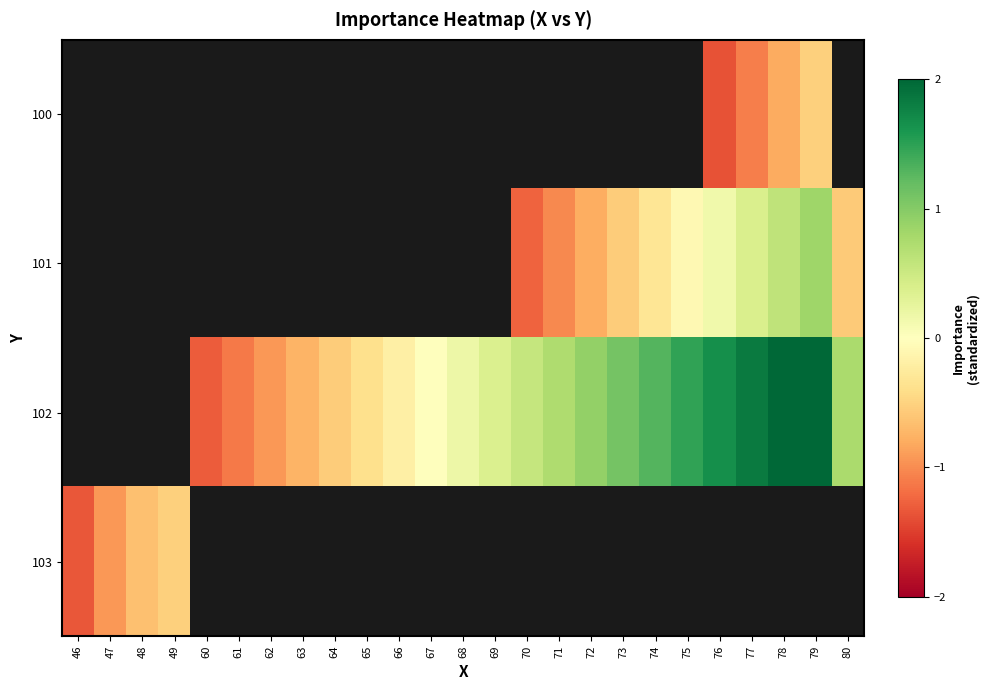

Count the number of categories in the chart.

25